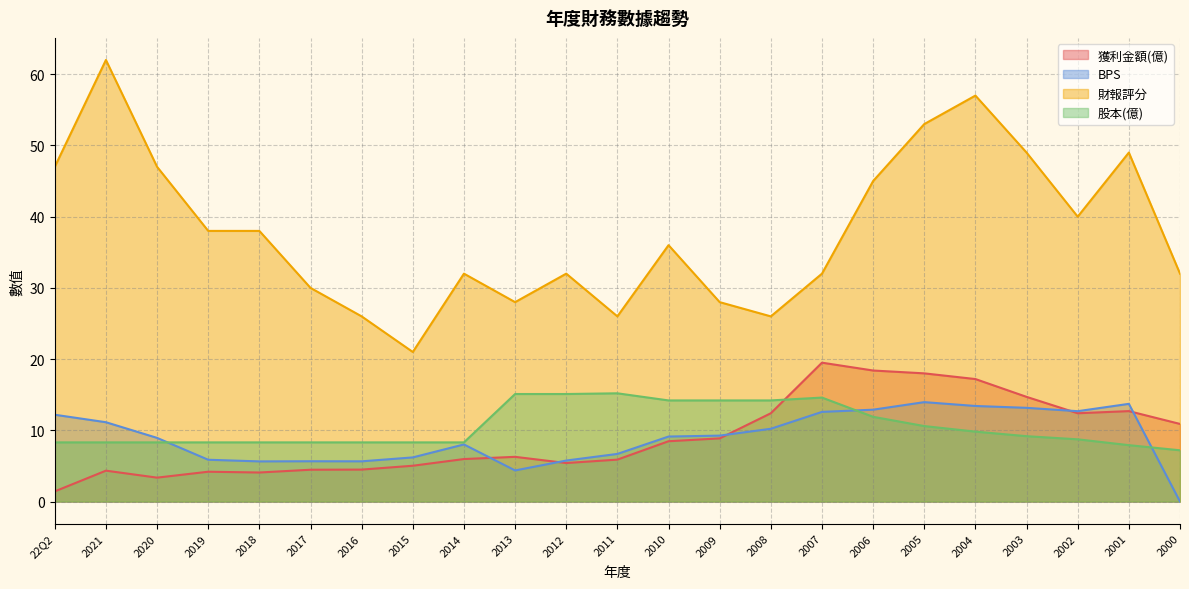

At which label does 股本(億) first exceed 8?

22Q2